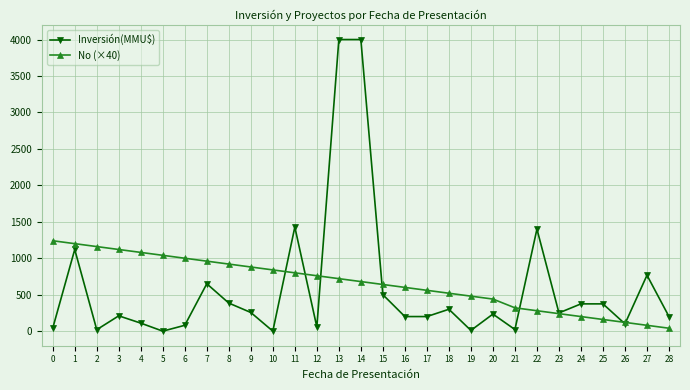

At which label is No (×40) closest to 640?

15